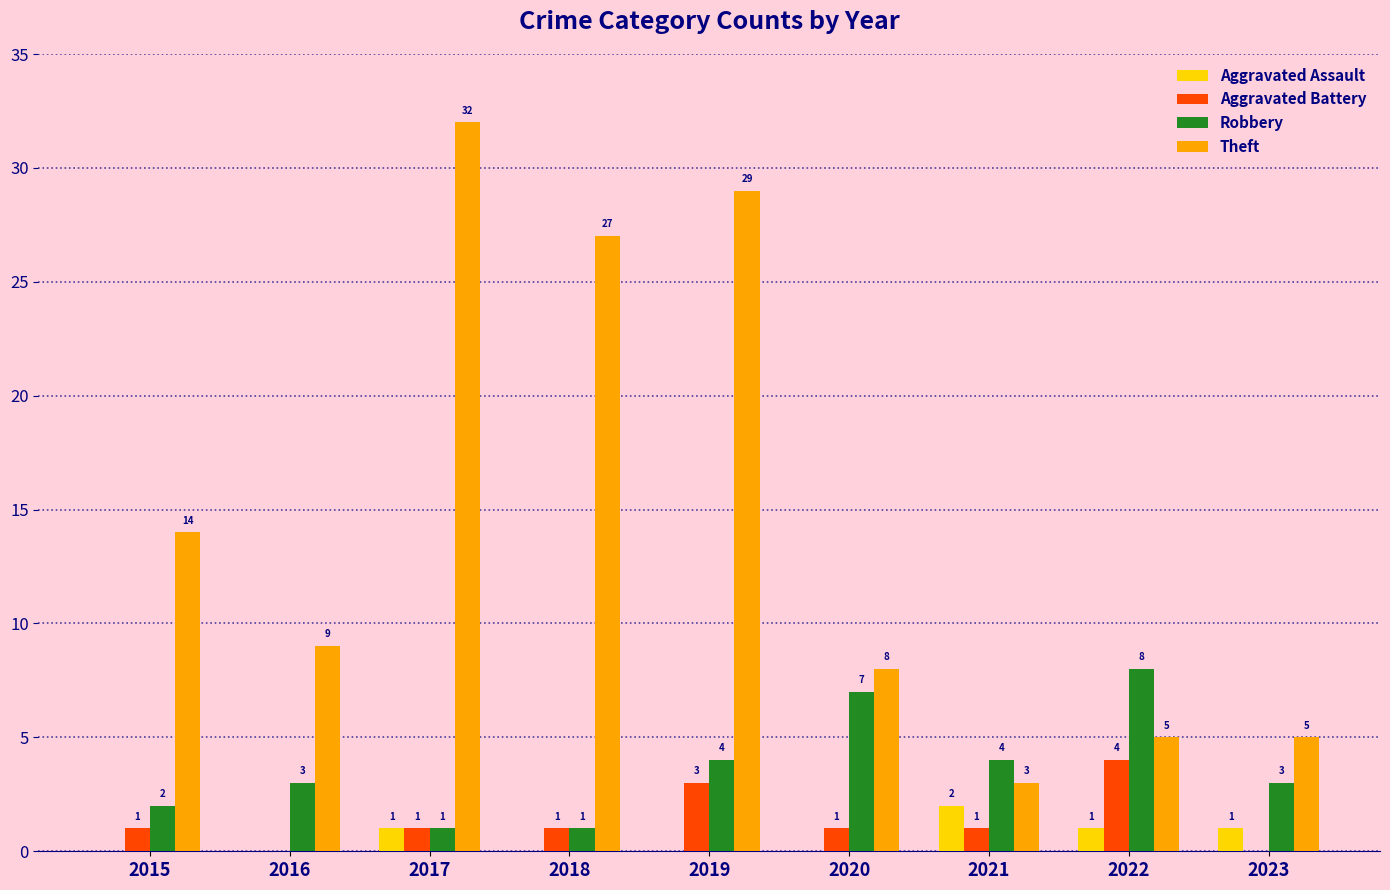

The value of Robbery at 2022 is 8. True or false?

True